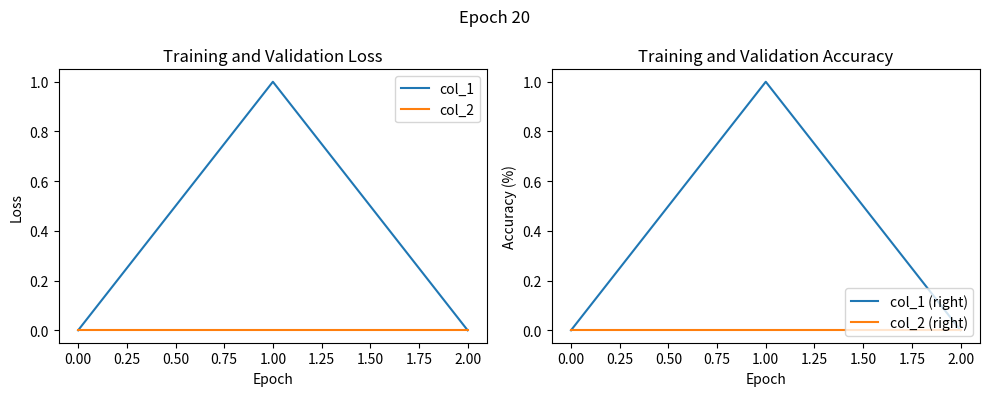

Is it true that col_2 equals 0 at 0.00?

True